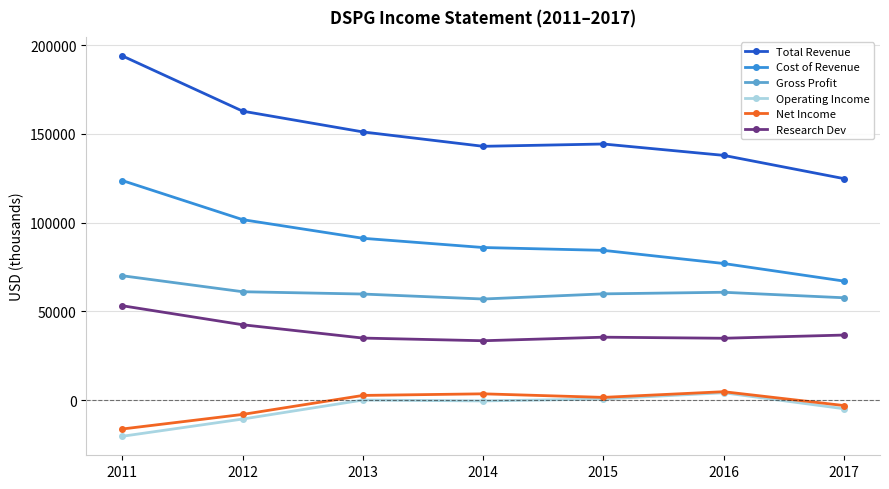

Between 2012 and 2017, which series saw the biggest shift?

Total Revenue